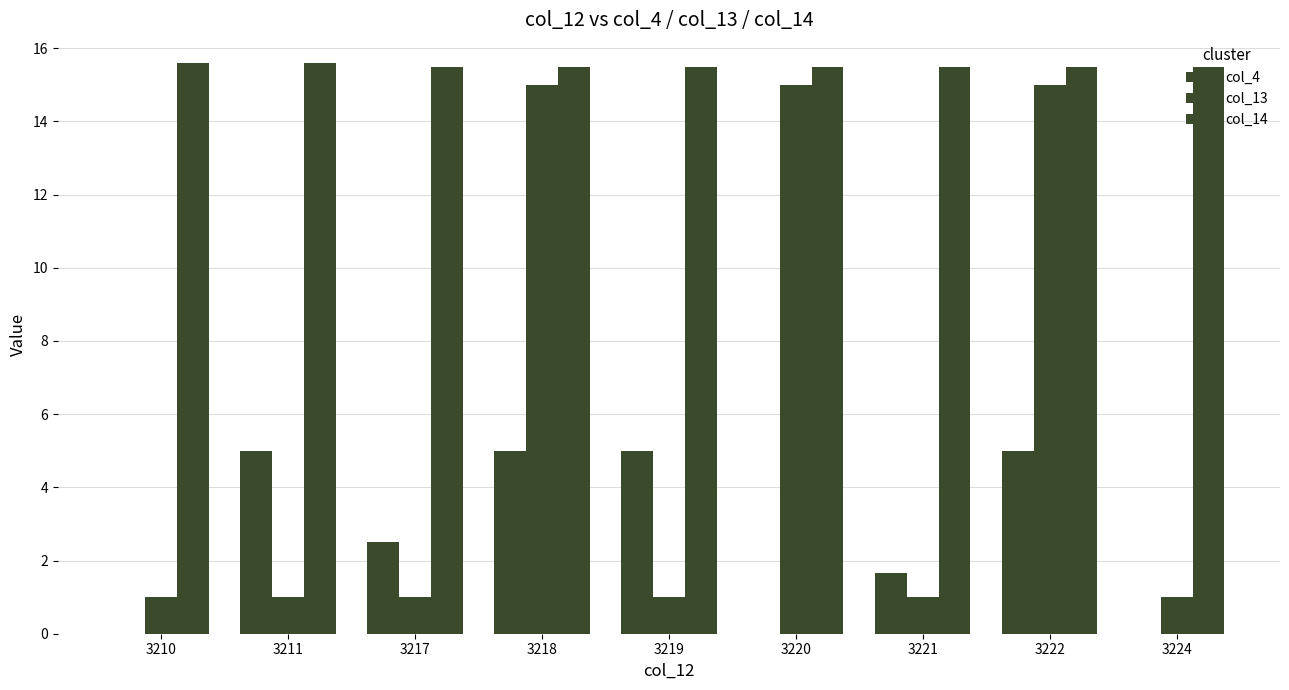

True or false: col_4 has a value of 1.7 at 3221.

True